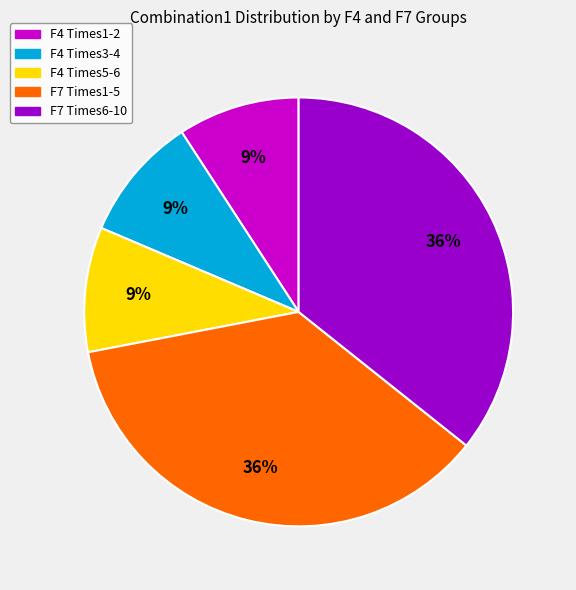

Is there a majority slice in this chart?

No